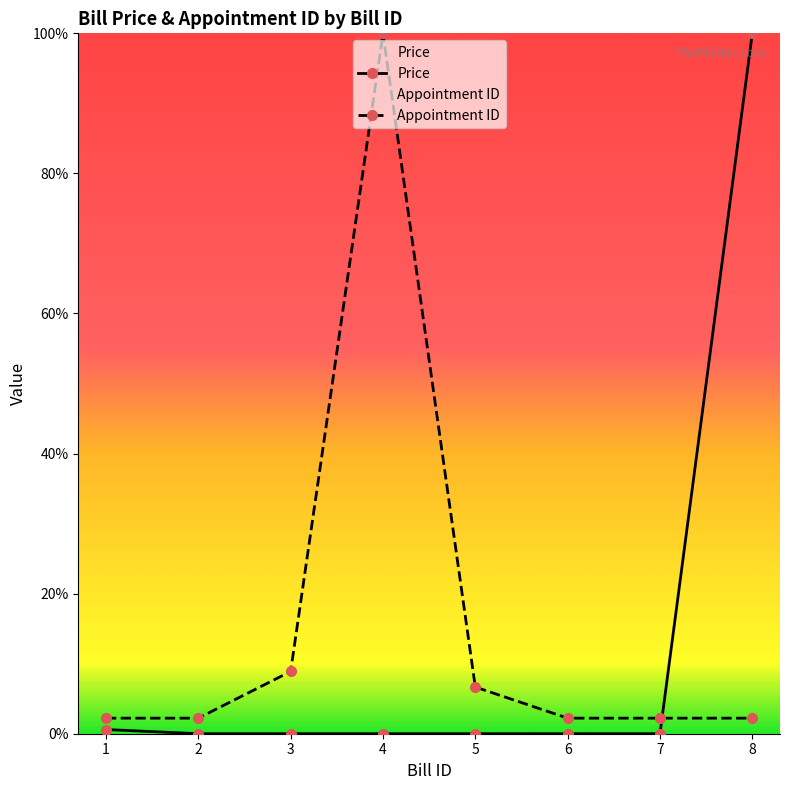

Which series has the largest total across all categories?

Appointment ID